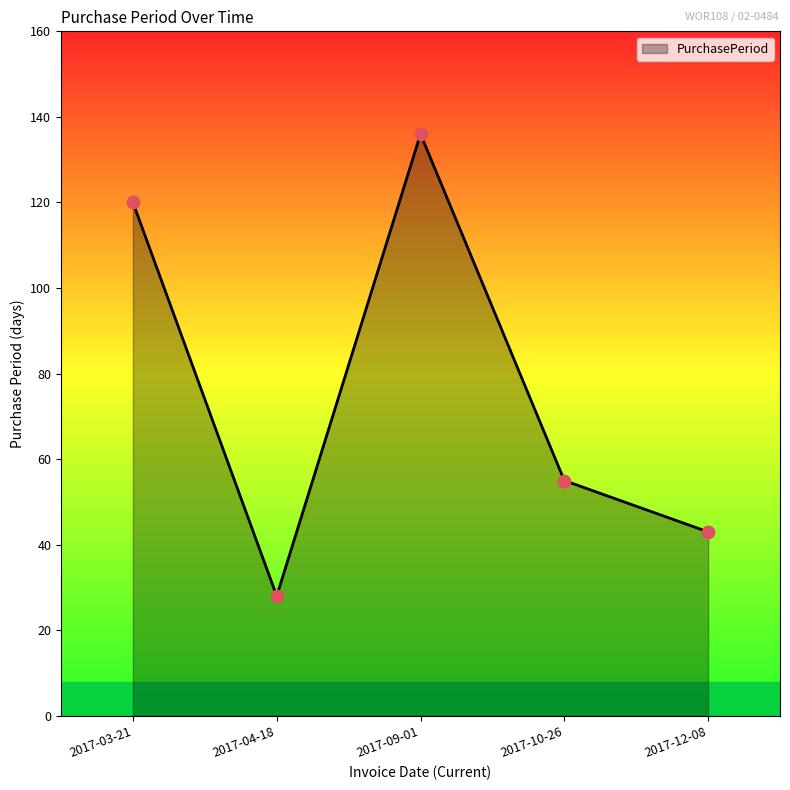

What is the change in value from 2017-04-18 to 2017-09-01?

+108